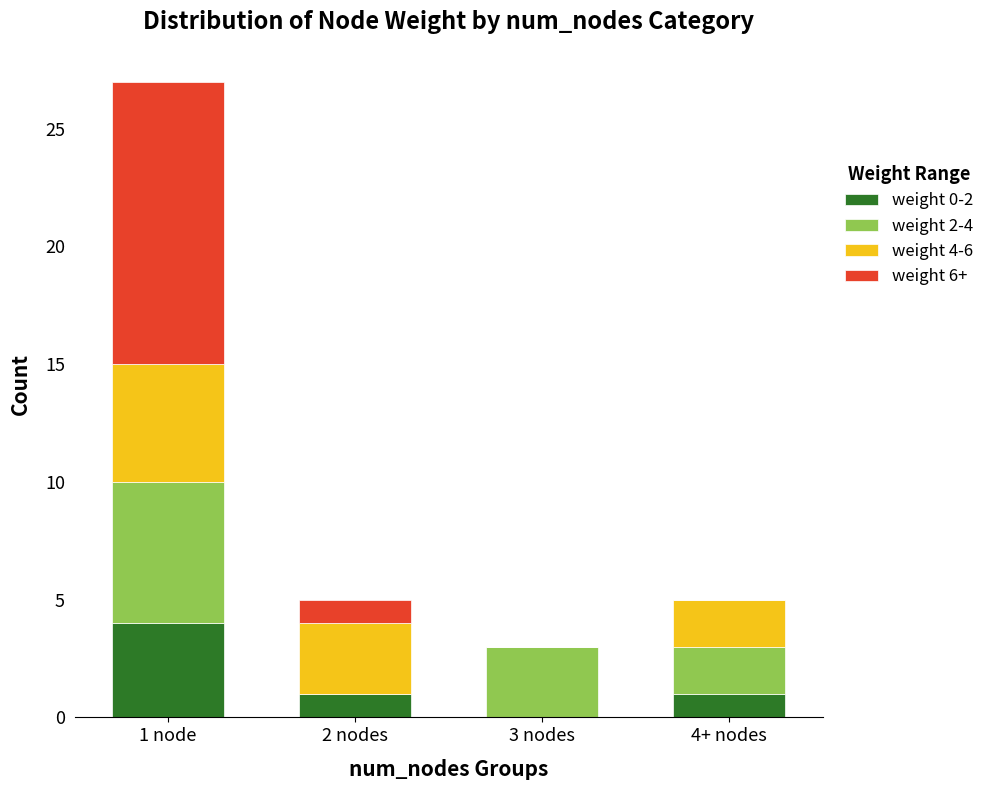

At which category is the sum across all series the highest?

1 node